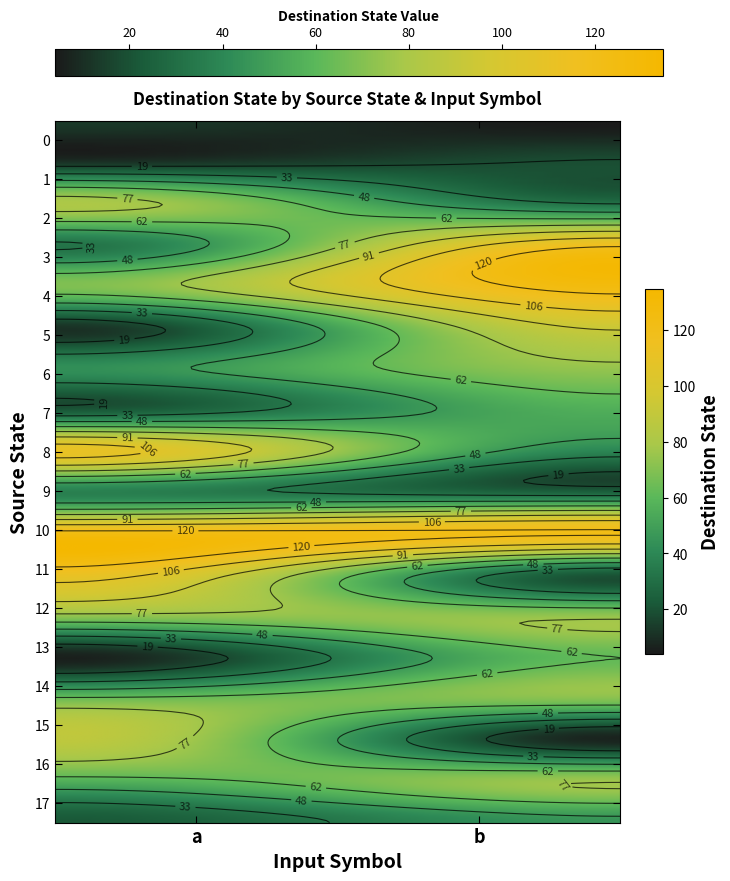

What is the sum of all 11 values?

133